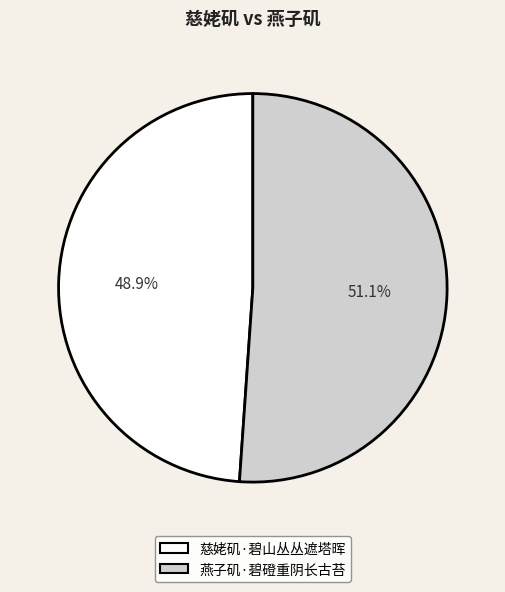

To the nearest percent, what is the combined percentage of 燕子矶·碧磴重阴长古苔 and 慈姥矶·碧山丛丛遮塔晖?

100%